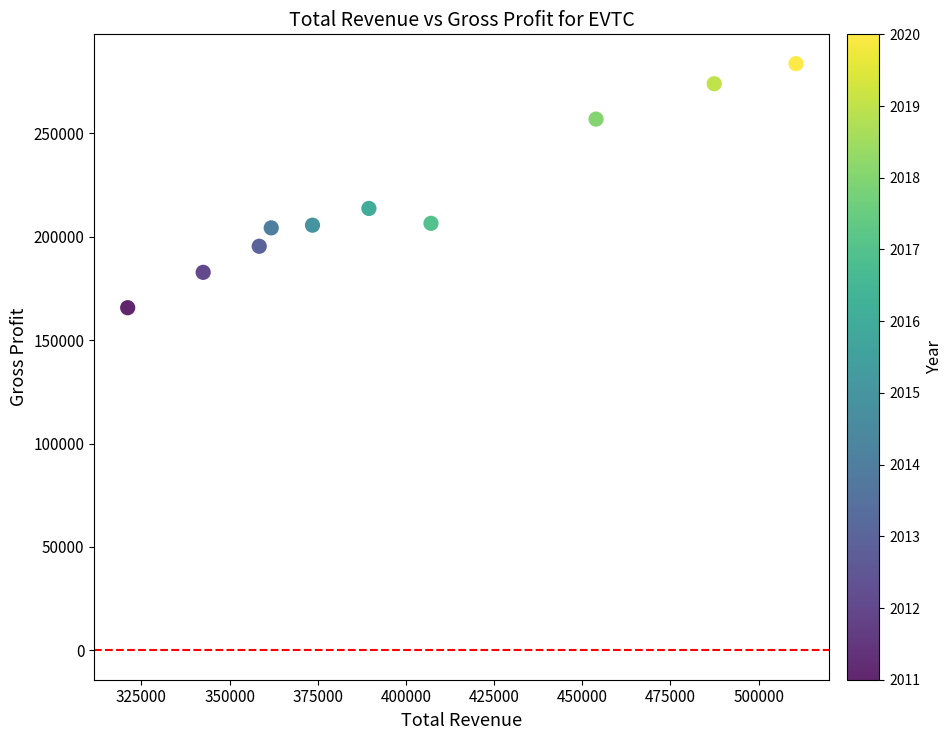

What Y value in the scatter plot is closest to 224700?

213700